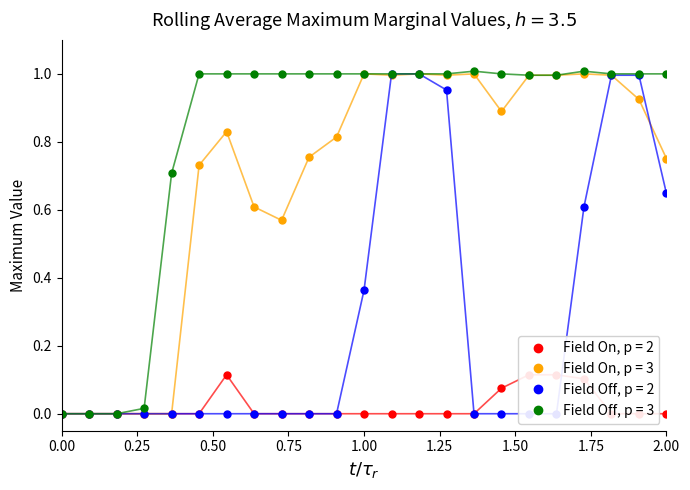

What is the difference between the second highest and minimum values in the Field Off, p = 2 series?

1.0